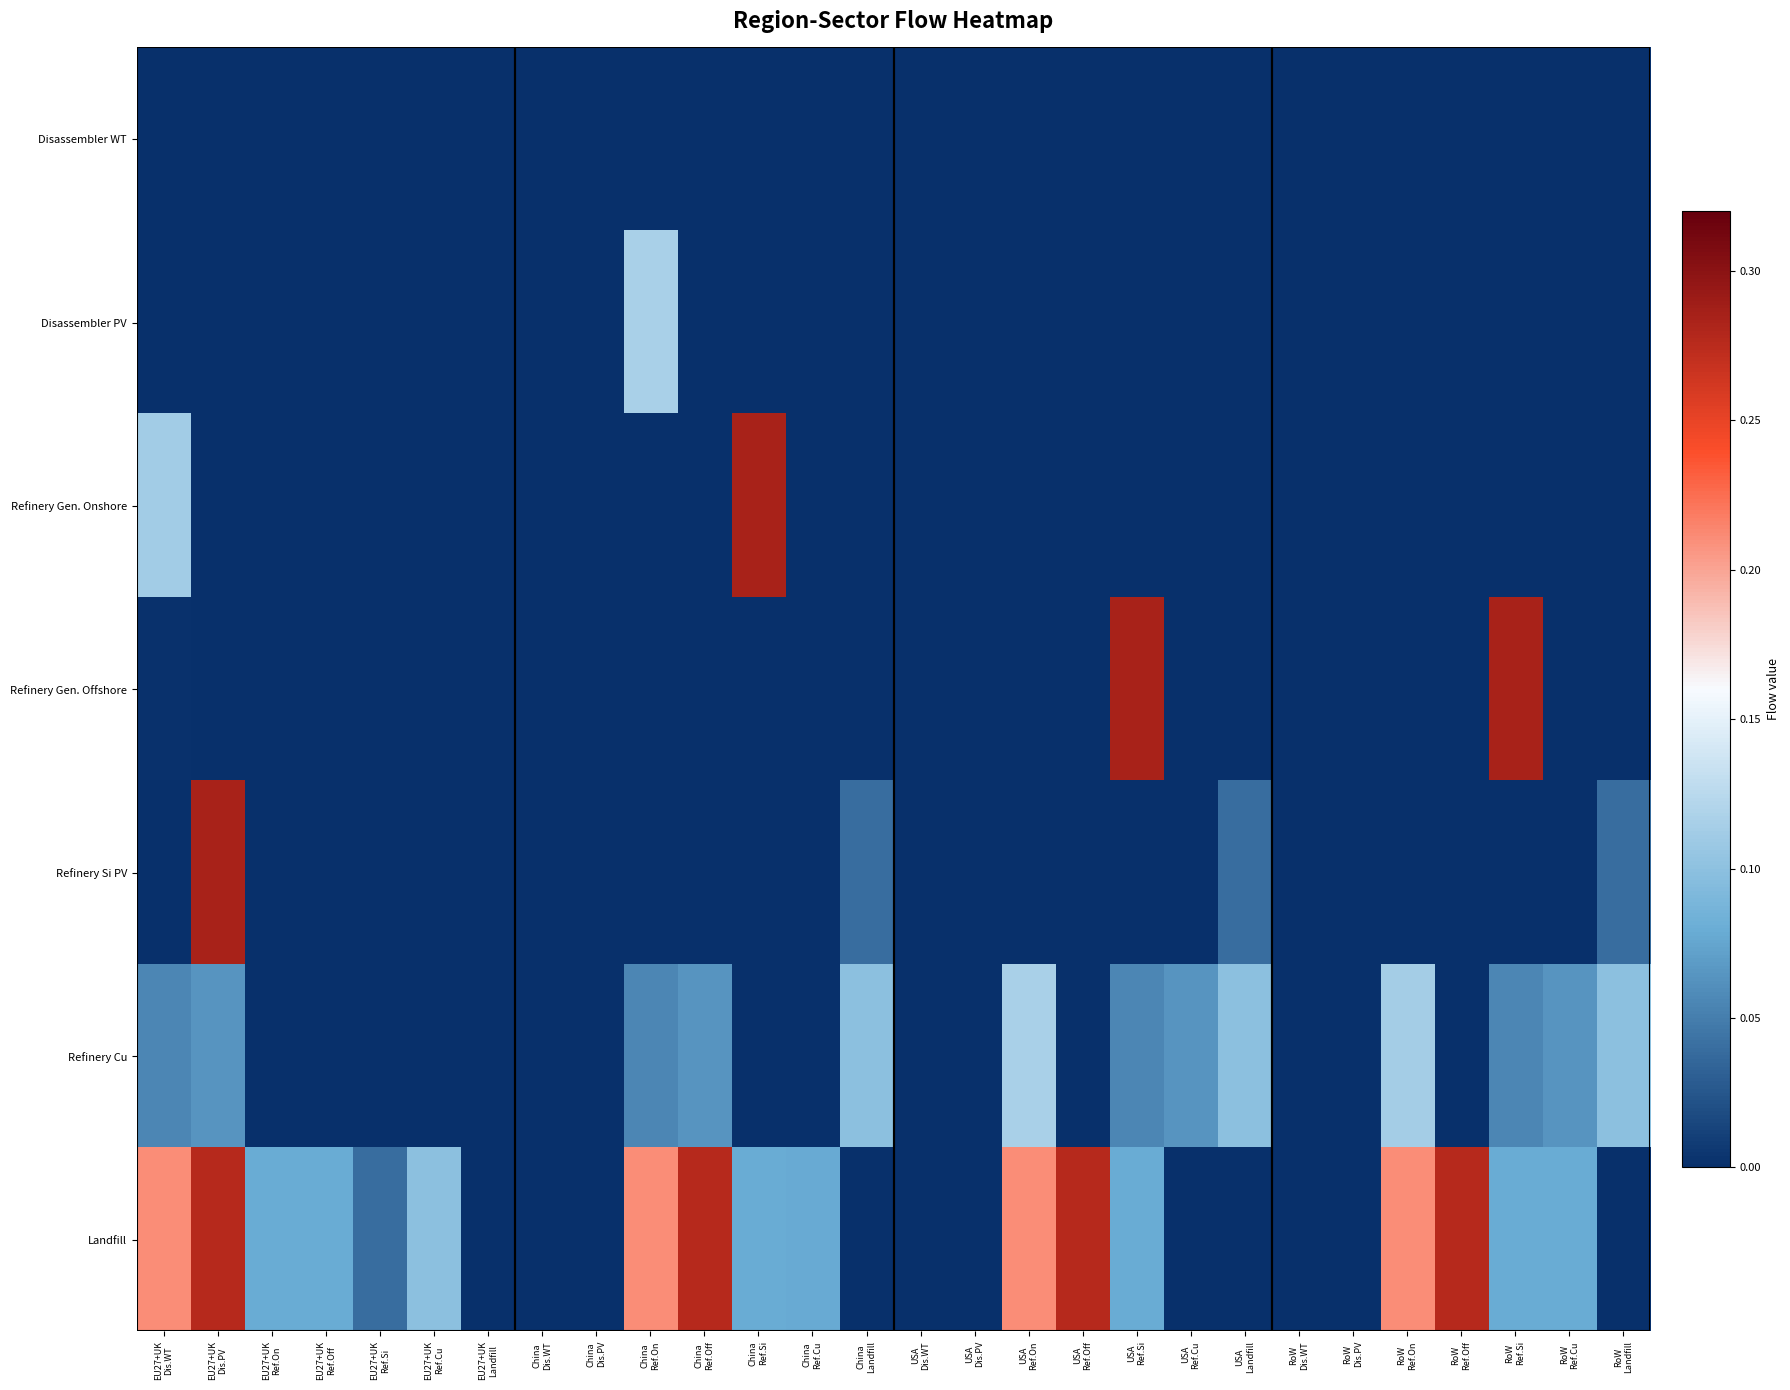

Reading right to left, list all the values displayed in this chart.

Disassembler WT: RoW
Landfill=0.0	RoW
Ref.Cu=0.0	RoW
Ref.Si=0.0	RoW
Ref.Off=0.0	RoW
Ref.On=0.0	RoW
Dis.PV=0.0	RoW
Dis.WT=0.0	USA
Landfill=0.0	USA
Ref.Cu=0.0	USA
Ref.Si=0.0	USA
Ref.Off=0.0	USA
Ref.On=0.0	USA
Dis.PV=0.0	USA
Dis.WT=0.0	China
Landfill=0.0	China
Ref.Cu=0.0	China
Ref.Si=0.0	China
Ref.Off=0.0	China
Ref.On=0.0	China
Dis.PV=0.0	China
Dis.WT=0.0	EU27+UK
Landfill=0.0	EU27+UK
Ref.Cu=0.0	EU27+UK
Ref.Si=0.0	EU27+UK
Ref.Off=0.0	EU27+UK
Ref.On=0.0	EU27+UK
Dis.PV=0.0	EU27+UK
Dis.WT=0.0
Disassembler PV: RoW
Landfill=0.0	RoW
Ref.Cu=0.0	RoW
Ref.Si=0.0	RoW
Ref.Off=0.0	RoW
Ref.On=0.0	RoW
Dis.PV=0.0	RoW
Dis.WT=0.0	USA
Landfill=0.0	USA
Ref.Cu=0.0	USA
Ref.Si=0.0	USA
Ref.Off=0.0	USA
Ref.On=0.0	USA
Dis.PV=0.0	USA
Dis.WT=0.0	China
Landfill=0.0	China
Ref.Cu=0.0	China
Ref.Si=0.0	China
Ref.Off=0.0	China
Ref.On=0.1	China
Dis.PV=0.0	China
Dis.WT=0.0	EU27+UK
Landfill=0.0	EU27+UK
Ref.Cu=0.0	EU27+UK
Ref.Si=0.0	EU27+UK
Ref.Off=0.0	EU27+UK
Ref.On=0.0	EU27+UK
Dis.PV=0.0	EU27+UK
Dis.WT=0.0
Refinery Gen. Onshore: RoW
Landfill=0.0	RoW
Ref.Cu=0.0	RoW
Ref.Si=0.0	RoW
Ref.Off=0.0	RoW
Ref.On=0.0	RoW
Dis.PV=0.0	RoW
Dis.WT=0.0	USA
Landfill=0.0	USA
Ref.Cu=0.0	USA
Ref.Si=0.0	USA
Ref.Off=0.0	USA
Ref.On=0.0	USA
Dis.PV=0.0	USA
Dis.WT=0.0	China
Landfill=0.0	China
Ref.Cu=0.0	China
Ref.Si=0.3	China
Ref.Off=0.0	China
Ref.On=0.0	China
Dis.PV=0.0	China
Dis.WT=0.0	EU27+UK
Landfill=0.0	EU27+UK
Ref.Cu=0.0	EU27+UK
Ref.Si=0.0	EU27+UK
Ref.Off=0.0	EU27+UK
Ref.On=0.0	EU27+UK
Dis.PV=0.0	EU27+UK
Dis.WT=0.1
Refinery Gen. Offshore: RoW
Landfill=0.0	RoW
Ref.Cu=0.0	RoW
Ref.Si=0.3	RoW
Ref.Off=0.0	RoW
Ref.On=0.0	RoW
Dis.PV=0.0	RoW
Dis.WT=0.0	USA
Landfill=0.0	USA
Ref.Cu=0.0	USA
Ref.Si=0.3	USA
Ref.Off=0.0	USA
Ref.On=0.0	USA
Dis.PV=0.0	USA
Dis.WT=0.0	China
Landfill=0.0	China
Ref.Cu=0.0	China
Ref.Si=0.0	China
Ref.Off=0.0	China
Ref.On=0.0	China
Dis.PV=0.0	China
Dis.WT=0.0	EU27+UK
Landfill=0.0	EU27+UK
Ref.Cu=0.0	EU27+UK
Ref.Si=0.0	EU27+UK
Ref.Off=0.0	EU27+UK
Ref.On=0.0	EU27+UK
Dis.PV=0.0	EU27+UK
Dis.WT=0.0
Refinery Si PV: RoW
Landfill=0.0	RoW
Ref.Cu=0.0	RoW
Ref.Si=0.0	RoW
Ref.Off=0.0	RoW
Ref.On=0.0	RoW
Dis.PV=0.0	RoW
Dis.WT=0.0	USA
Landfill=0.0	USA
Ref.Cu=0.0	USA
Ref.Si=0.0	USA
Ref.Off=0.0	USA
Ref.On=0.0	USA
Dis.PV=0.0	USA
Dis.WT=0.0	China
Landfill=0.0	China
Ref.Cu=0.0	China
Ref.Si=0.0	China
Ref.Off=0.0	China
Ref.On=0.0	China
Dis.PV=0.0	China
Dis.WT=0.0	EU27+UK
Landfill=0.0	EU27+UK
Ref.Cu=0.0	EU27+UK
Ref.Si=0.0	EU27+UK
Ref.Off=0.0	EU27+UK
Ref.On=0.0	EU27+UK
Dis.PV=0.3	EU27+UK
Dis.WT=0.0
Refinery Cu: RoW
Landfill=0.1	RoW
Ref.Cu=0.1	RoW
Ref.Si=0.1	RoW
Ref.Off=0.0	RoW
Ref.On=0.1	RoW
Dis.PV=0.0	RoW
Dis.WT=0.0	USA
Landfill=0.1	USA
Ref.Cu=0.1	USA
Ref.Si=0.1	USA
Ref.Off=0.0	USA
Ref.On=0.1	USA
Dis.PV=0.0	USA
Dis.WT=0.0	China
Landfill=0.1	China
Ref.Cu=0.0	China
Ref.Si=0.0	China
Ref.Off=0.1	China
Ref.On=0.1	China
Dis.PV=0.0	China
Dis.WT=0.0	EU27+UK
Landfill=0.0	EU27+UK
Ref.Cu=0.0	EU27+UK
Ref.Si=0.0	EU27+UK
Ref.Off=0.0	EU27+UK
Ref.On=0.0	EU27+UK
Dis.PV=0.1	EU27+UK
Dis.WT=0.1
Landfill: RoW
Landfill=0.0	RoW
Ref.Cu=0.1	RoW
Ref.Si=0.1	RoW
Ref.Off=0.3	RoW
Ref.On=0.2	RoW
Dis.PV=0.0	RoW
Dis.WT=0.0	USA
Landfill=0.0	USA
Ref.Cu=0.0	USA
Ref.Si=0.1	USA
Ref.Off=0.3	USA
Ref.On=0.2	USA
Dis.PV=0.0	USA
Dis.WT=0.0	China
Landfill=0.0	China
Ref.Cu=0.1	China
Ref.Si=0.1	China
Ref.Off=0.3	China
Ref.On=0.2	China
Dis.PV=0.0	China
Dis.WT=0.0	EU27+UK
Landfill=0.0	EU27+UK
Ref.Cu=0.1	EU27+UK
Ref.Si=0.0	EU27+UK
Ref.Off=0.1	EU27+UK
Ref.On=0.1	EU27+UK
Dis.PV=0.3	EU27+UK
Dis.WT=0.2